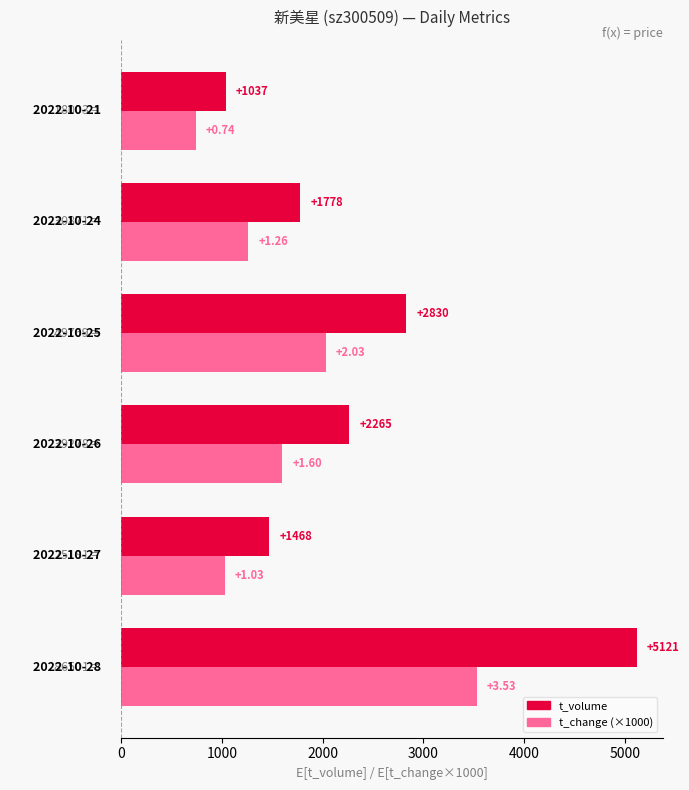

List the series in order of their peak value, lowest first.

t_change (×1000), t_volume